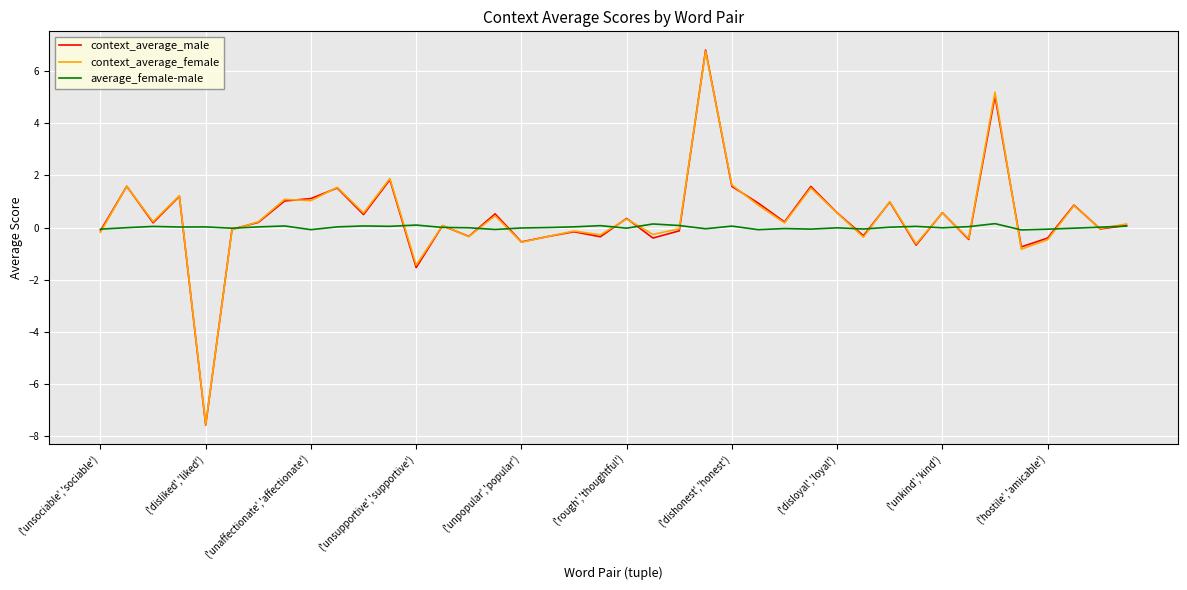

What is the difference between the maximum and minimum values in the context_average_male series?

14.4